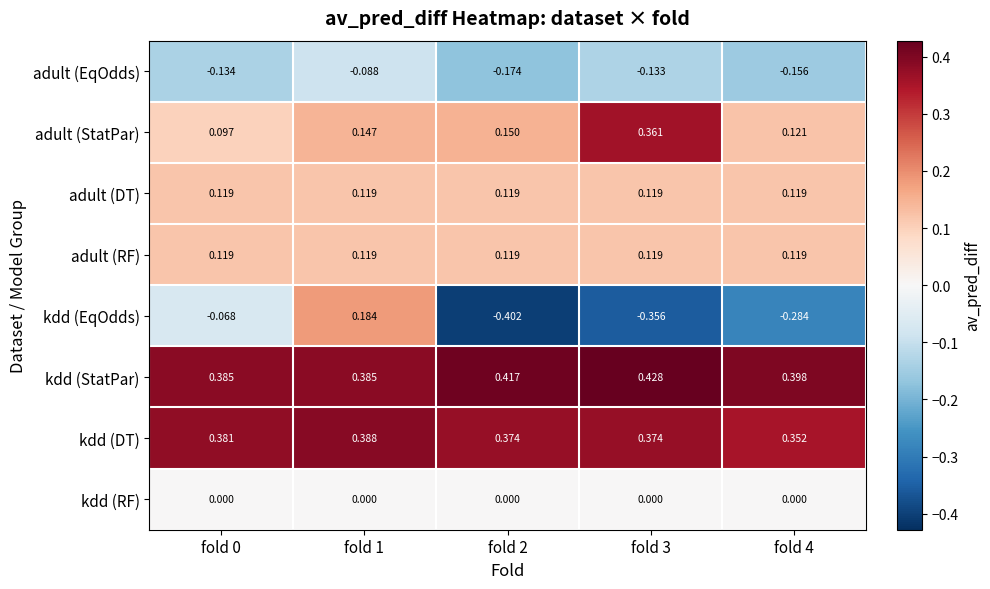

Which series has the widest spread of values?

kdd (EqOdds)